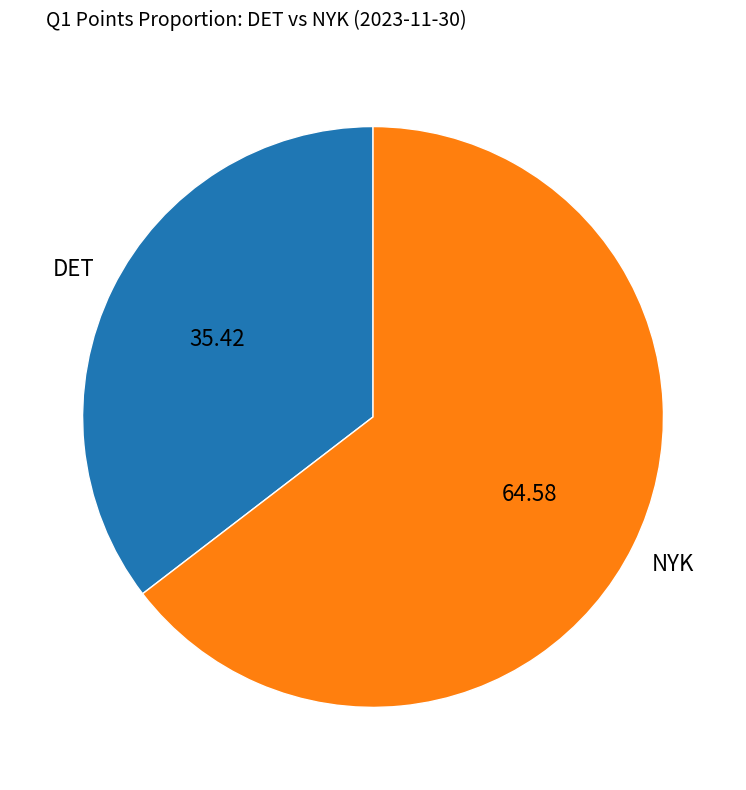

Does any single category account for the majority?

Yes